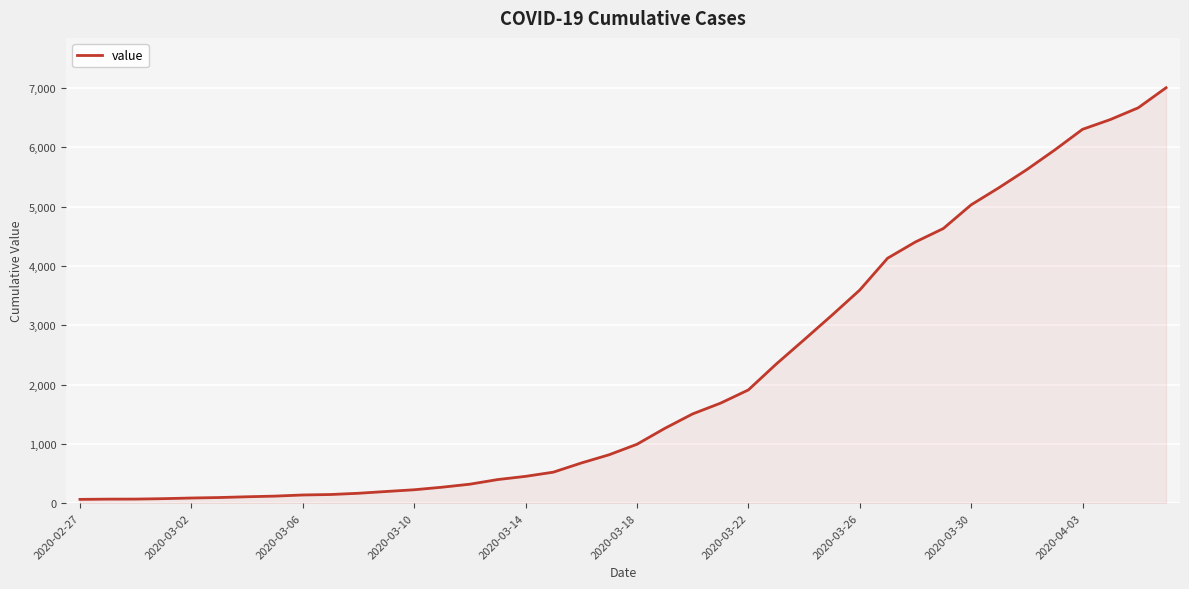

What is the difference between the maximum and minimum values?

6940